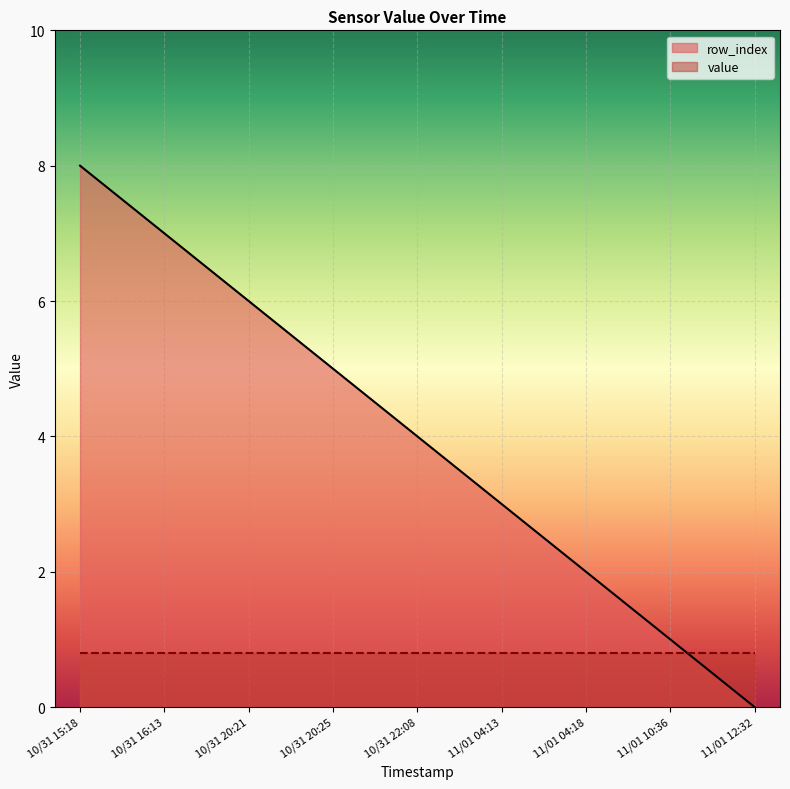

What is the label of the 7th point from the left?

11/01 04:18